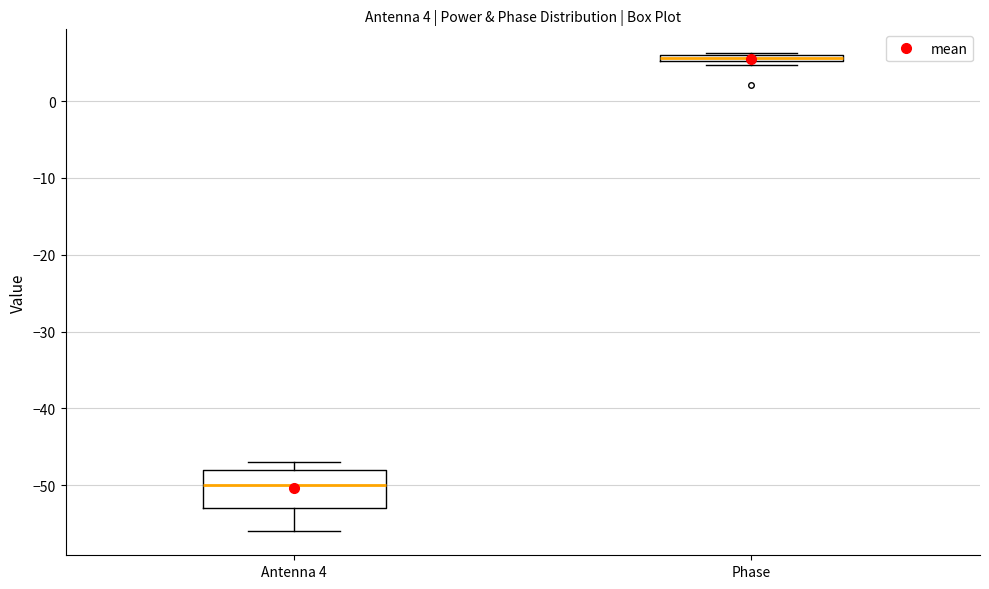

Which box has the lowest median line?

Antenna 4